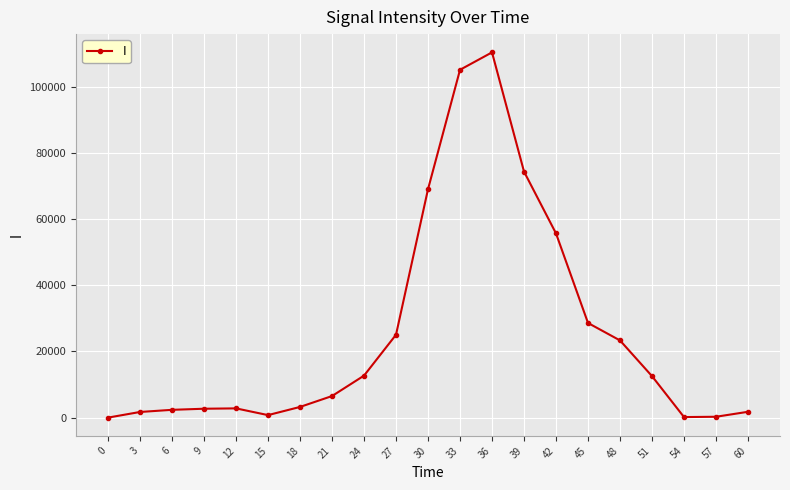

What is the change in value from 21 to 51?

+6020